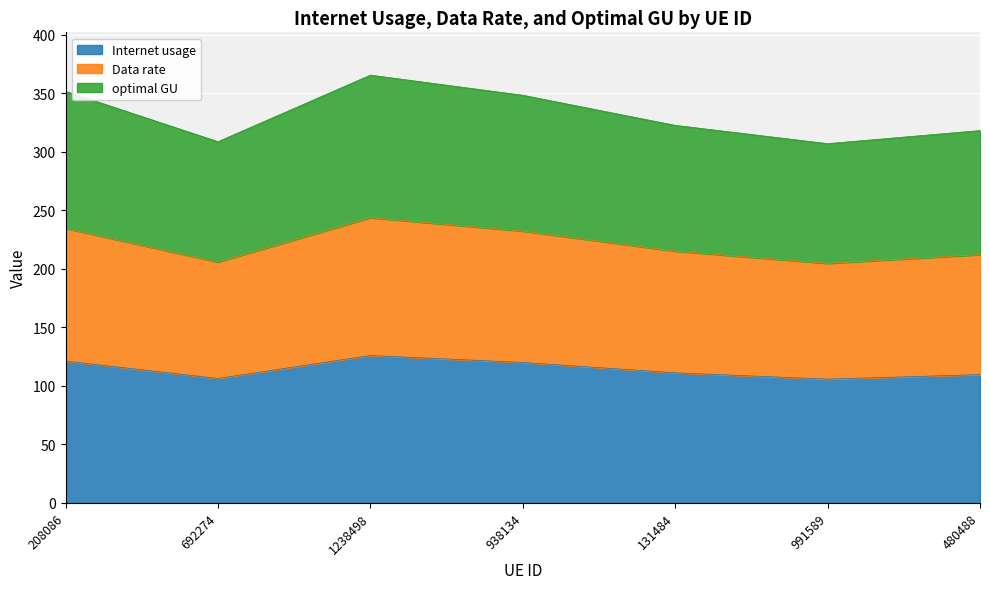

What is the total value across all series at 131484?

322.6